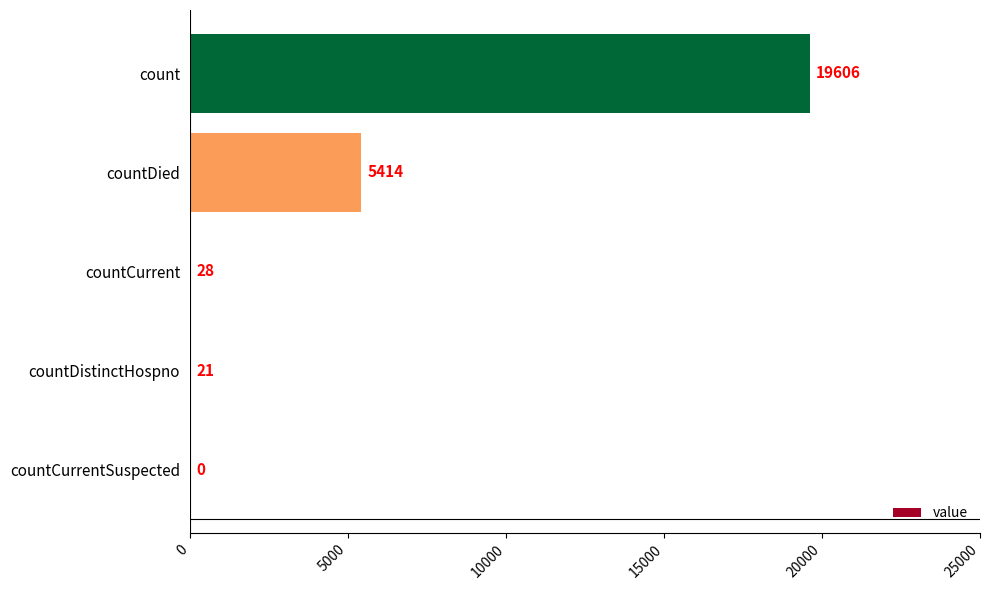

Reading top to bottom, transcribe all the data shown in this chart.

count=19606	countDied=5414	countCurrent=28	countDistinctHospno=21	countCurrentSuspected=0